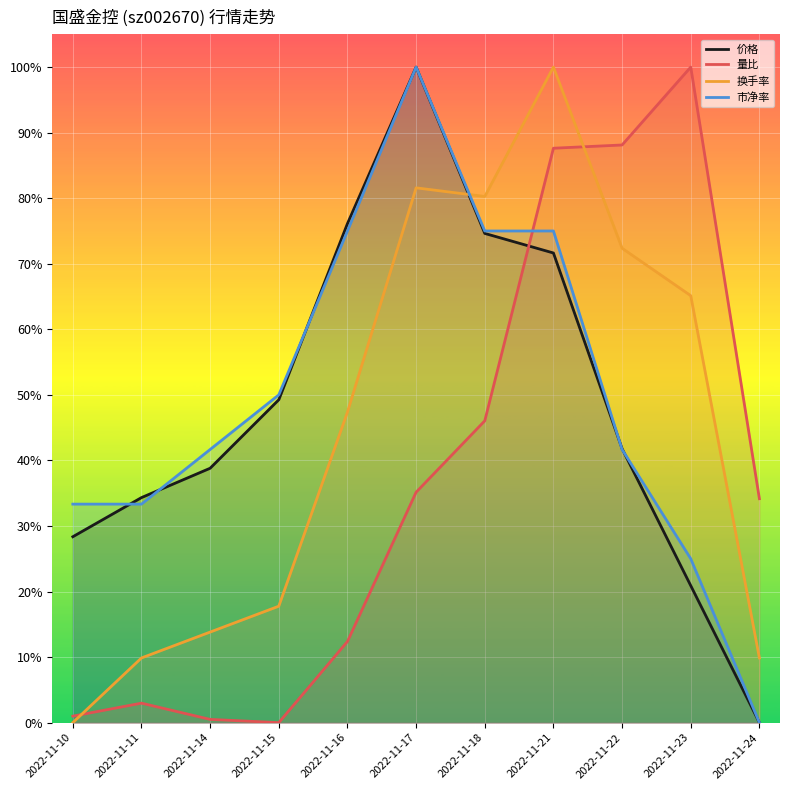

What is the value of the 量比 point at the 6th from the left?

0.4